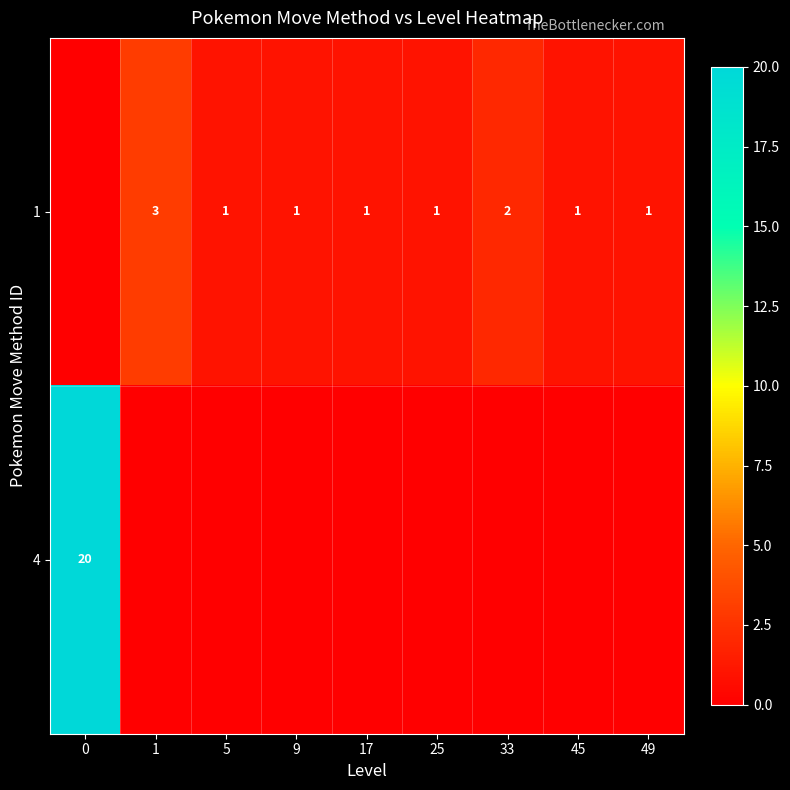

True or false: 1 has a value of 1 at 17.

True